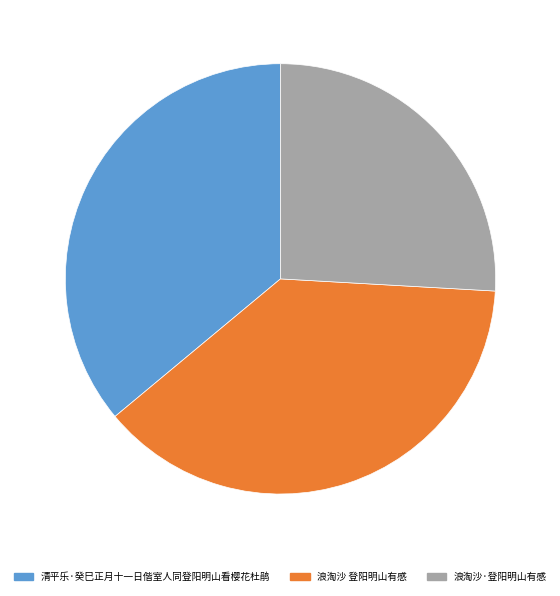

Is it true that 浪淘沙·登阳明山有感 is 33% of the pie?

False